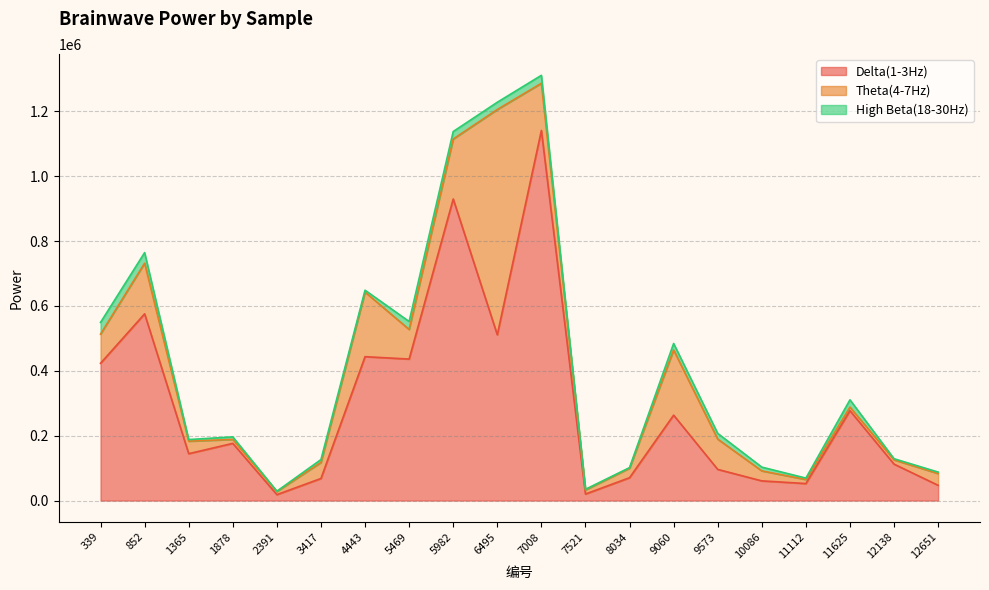

What is the difference between the maximum and second lowest values in the High Beta(18-30Hz) series?

34329